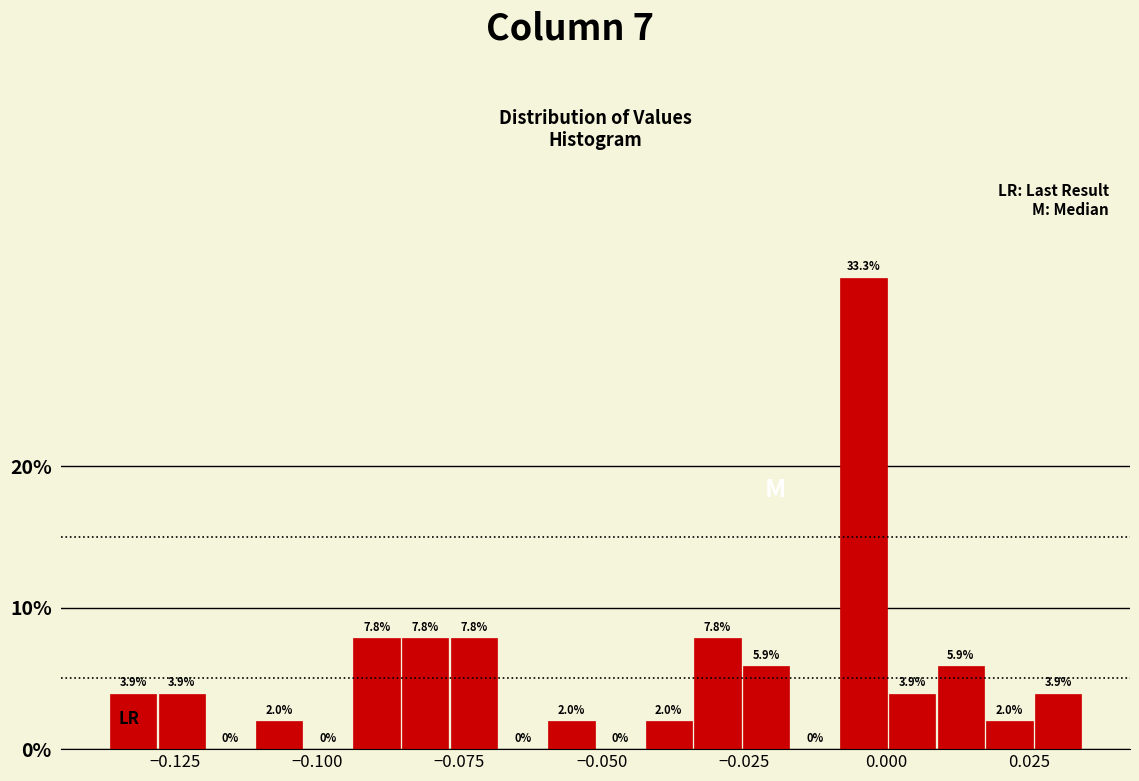

Read against the x-axis, roughly where is the centre of the tallest bar?

-0.005